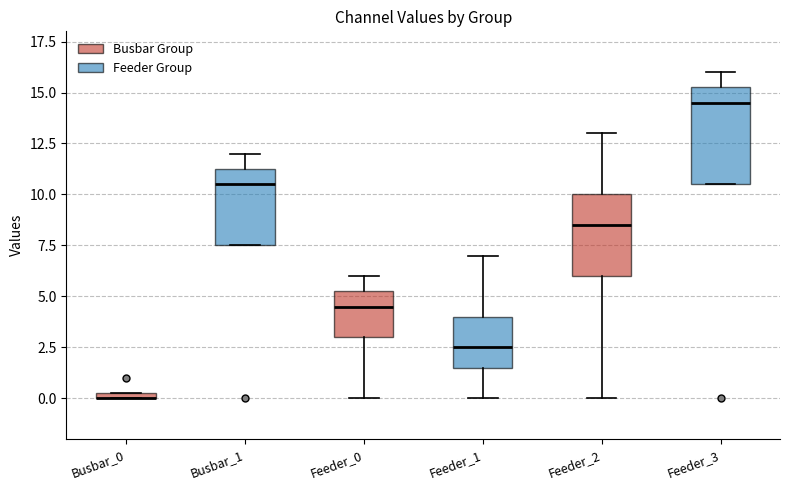

Comparing the boxes themselves (not the whiskers), which one is the tallest?

Feeder_3